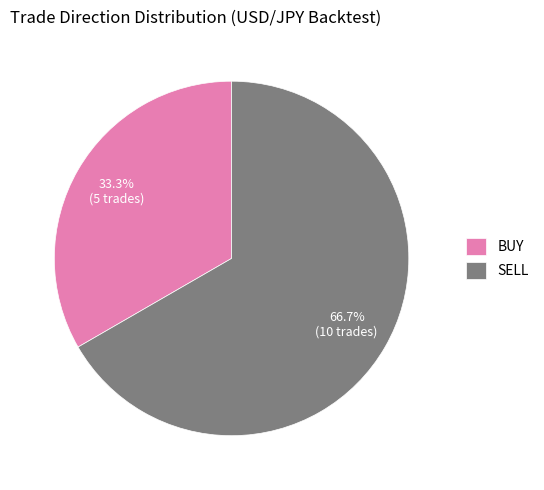

To the nearest percent, what percentage of the pie is SELL?

67%